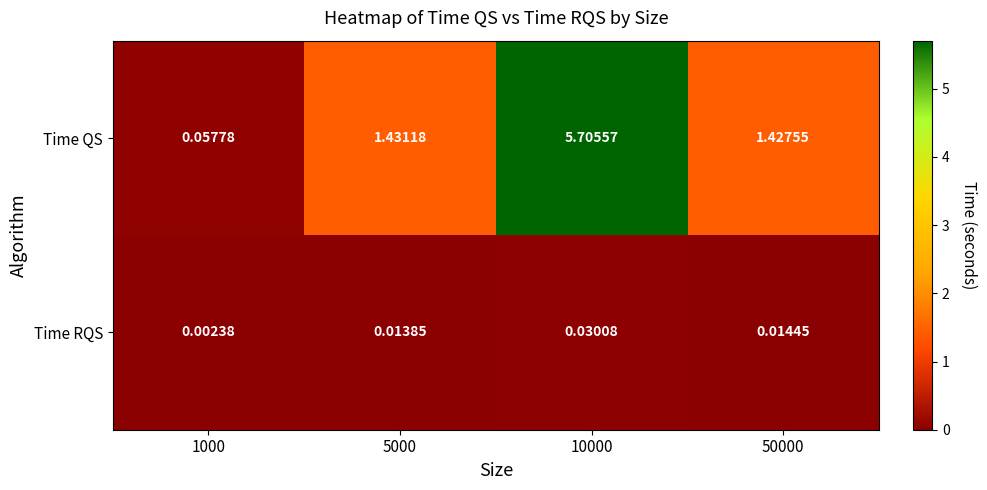

Which series has the largest range (max minus min)?

Time QS